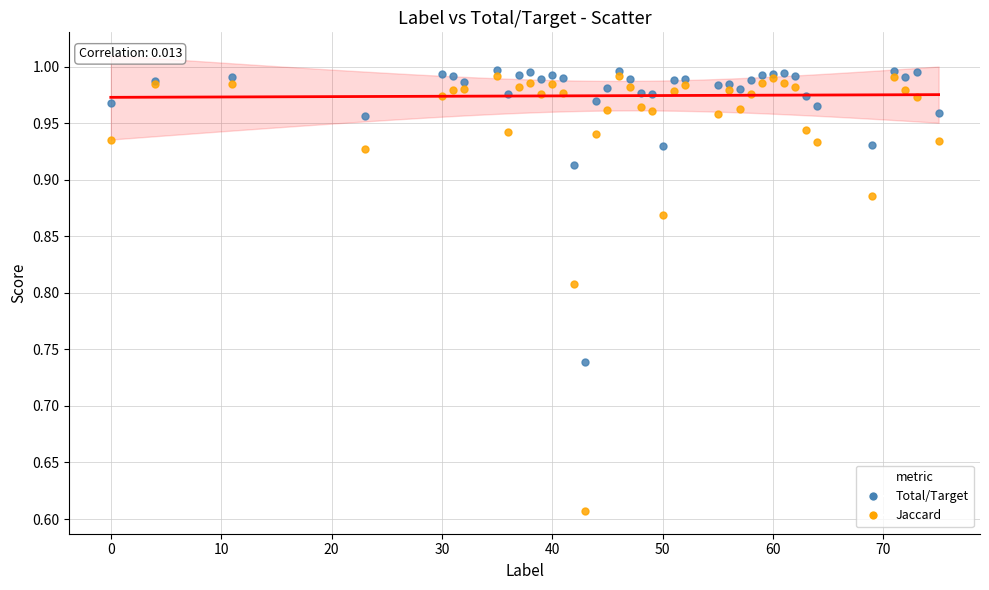

Which series has the widest spread of Y values?

Jaccard